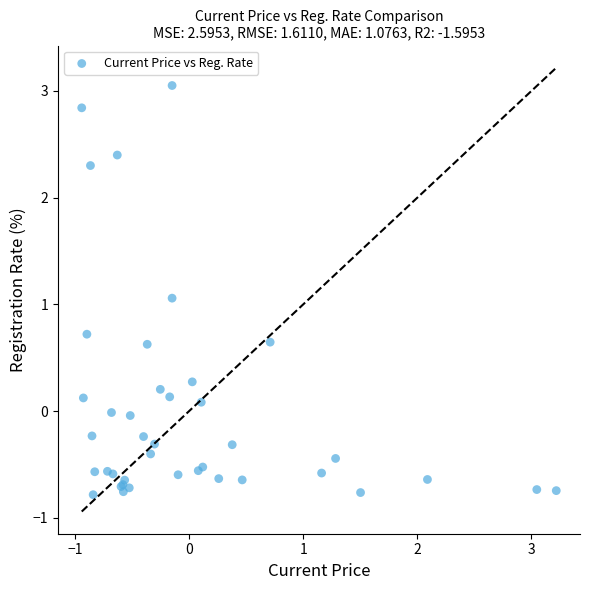

What Y value in the scatter plot is closest to 1?

1.1